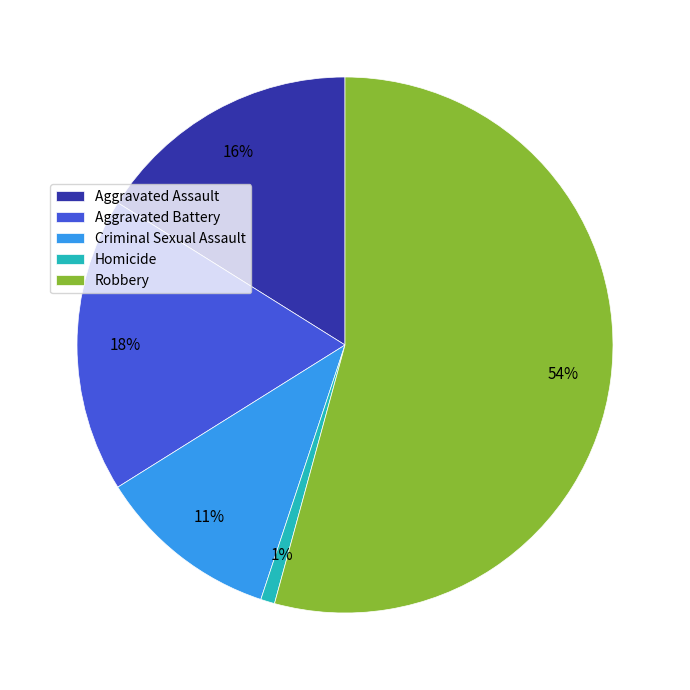

Approximately how many times larger is the value at Aggravated Assault compared to Criminal Sexual Assault?

1.5